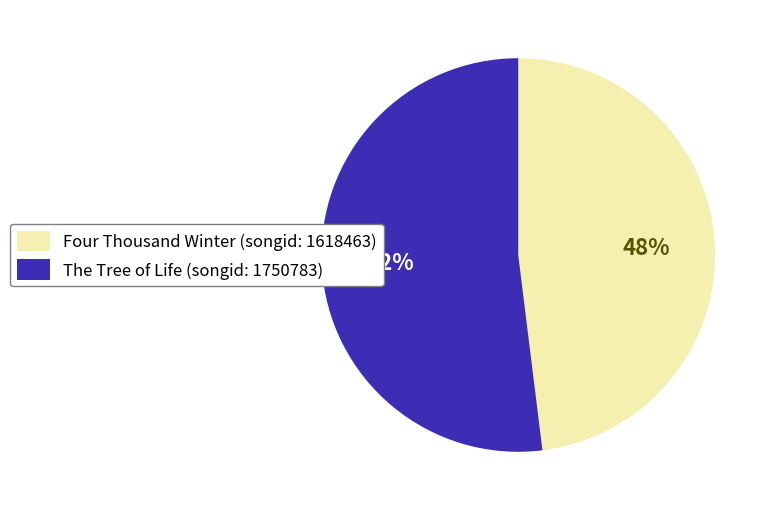

Between The Tree of Life and Four Thousand Winter, which is larger?

The Tree of Life